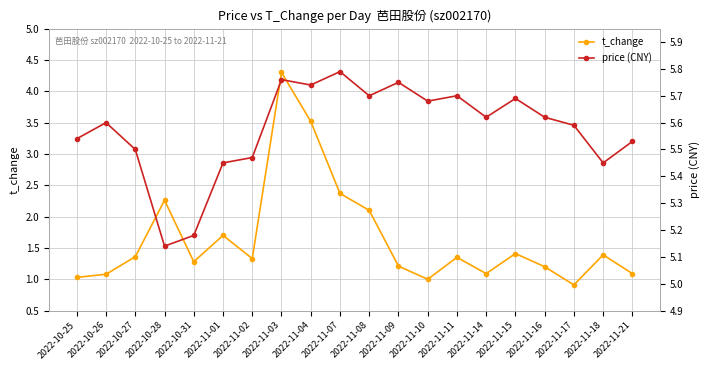

Reading left to right, what are all the values shown in this chart?

t_change: 2022-10-25=1.0	2022-10-26=1.1	2022-10-27=1.4	2022-10-28=2.3	2022-10-31=1.3	2022-11-01=1.7	2022-11-02=1.3	2022-11-03=4.3	2022-11-04=3.5	2022-11-07=2.4	2022-11-08=2.1	2022-11-09=1.2	2022-11-10=1.0	2022-11-11=1.4	2022-11-14=1.1	2022-11-15=1.4	2022-11-16=1.2	2022-11-17=0.9	2022-11-18=1.4	2022-11-21=1.1
price (CNY): 2022-10-25=5.5	2022-10-26=5.6	2022-10-27=5.5	2022-10-28=5.1	2022-10-31=5.2	2022-11-01=5.5	2022-11-02=5.5	2022-11-03=5.8	2022-11-04=5.7	2022-11-07=5.8	2022-11-08=5.7	2022-11-09=5.8	2022-11-10=5.7	2022-11-11=5.7	2022-11-14=5.6	2022-11-15=5.7	2022-11-16=5.6	2022-11-17=5.6	2022-11-18=5.5	2022-11-21=5.5